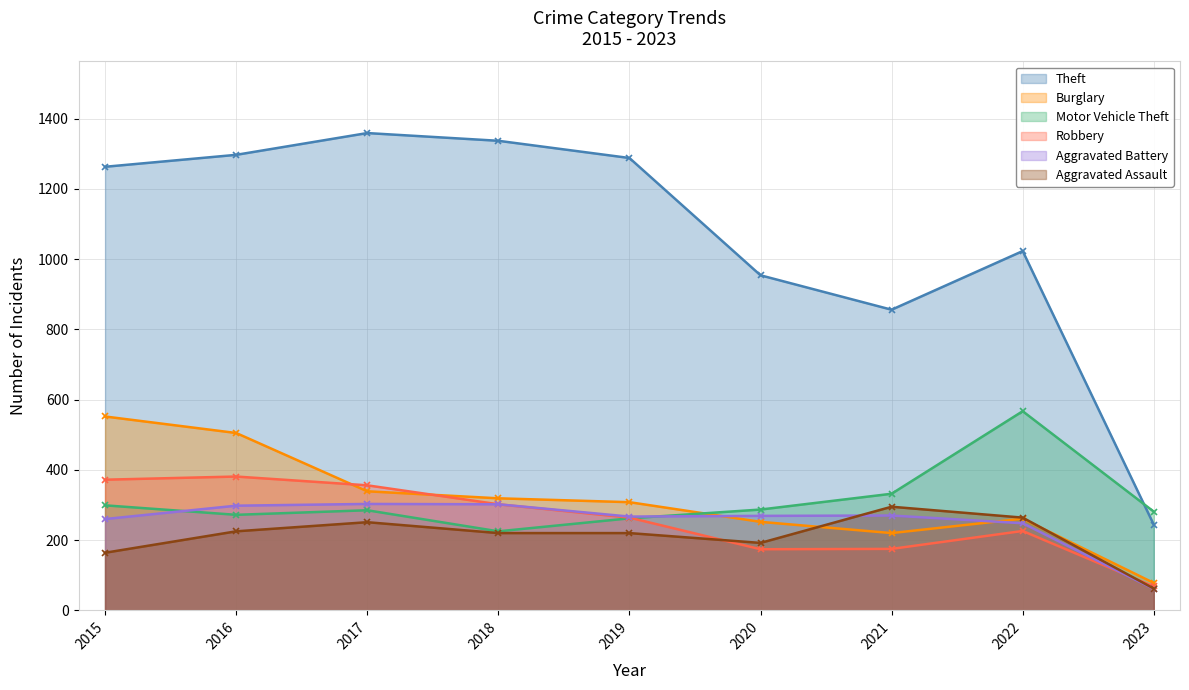

Reading left to right, what are all the values shown in this chart?

Theft: 2015=1263	2016=1297	2017=1359	2018=1337	2019=1288	2020=954	2021=856	2022=1023	2023=244
Burglary: 2015=552	2016=505	2017=339	2018=319	2019=308	2020=252	2021=220	2022=261	2023=78
Motor Vehicle Theft: 2015=299	2016=272	2017=285	2018=225	2019=262	2020=287	2021=332	2022=567	2023=281
Robbery: 2015=372	2016=381	2017=356	2018=302	2019=264	2020=174	2021=175	2022=226	2023=68
Aggravated Battery: 2015=260	2016=298	2017=303	2018=302	2019=267	2020=269	2021=270	2022=248	2023=61
Aggravated Assault: 2015=164	2016=225	2017=251	2018=220	2019=220	2020=192	2021=295	2022=264	2023=62